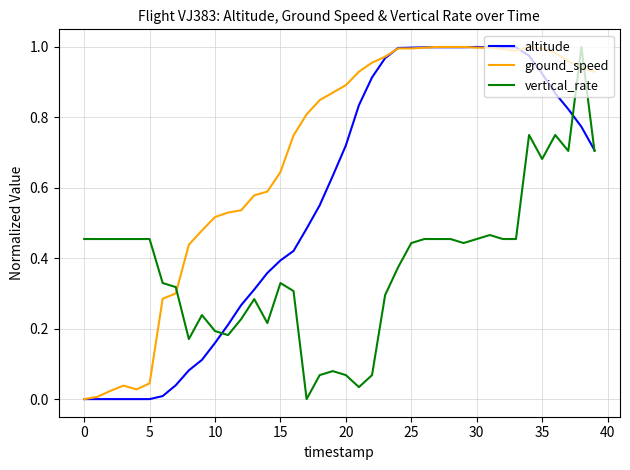

True or false: altitude has more than 0 interior local peaks.

True